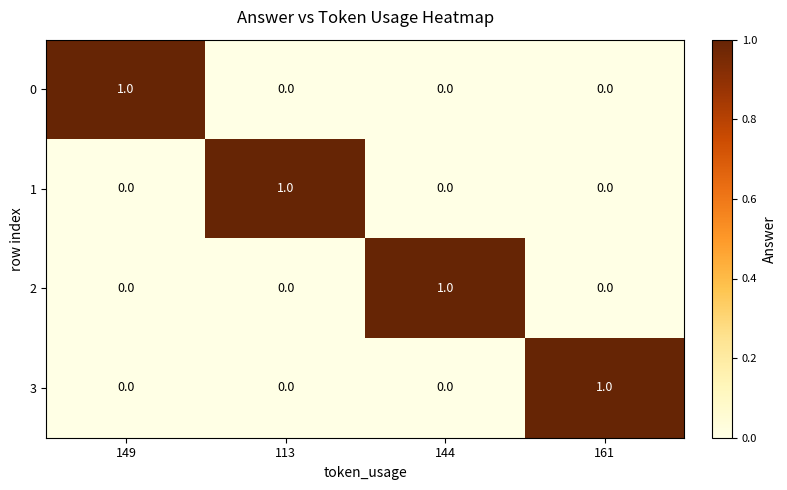

How many categories are shown in the chart?

4